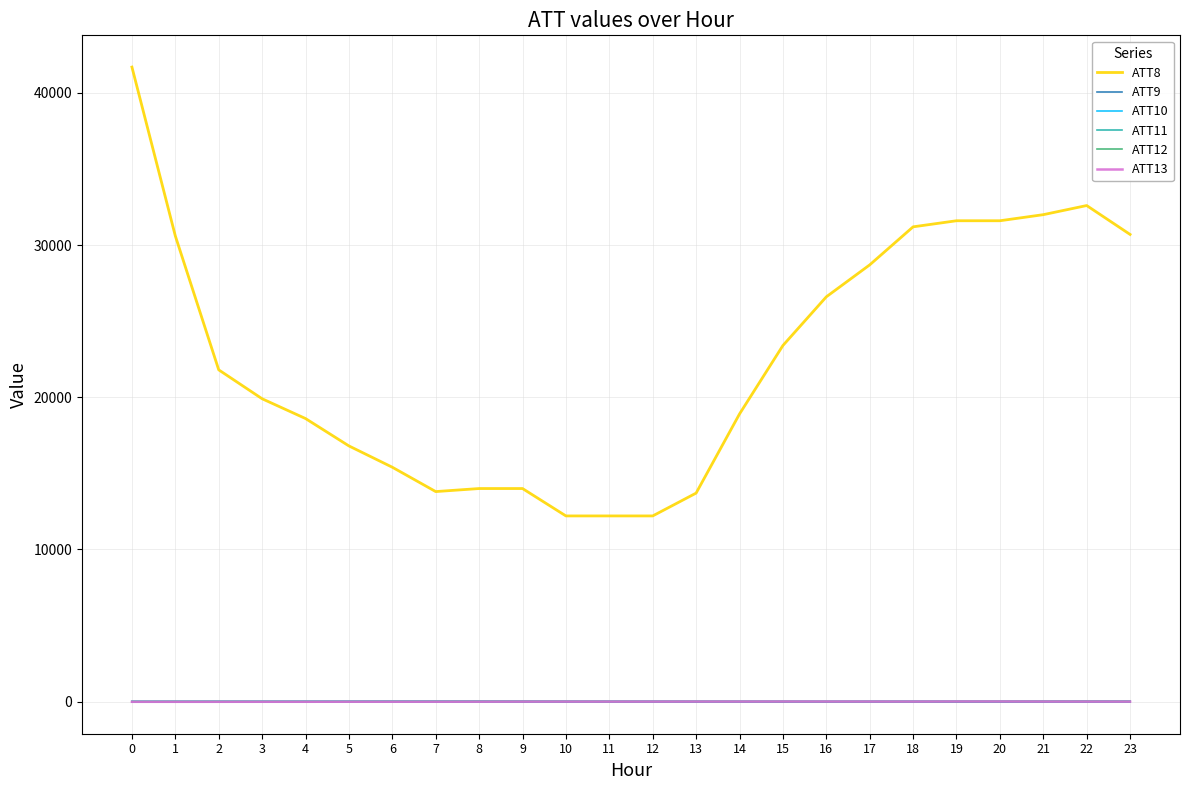

True or false: ATT11 has a value of -28.2 at 0.

True